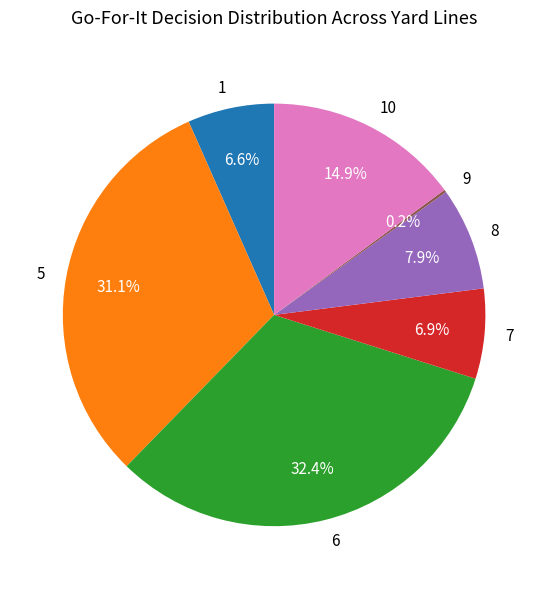

To the nearest percent, what is the average slice percentage?

14%